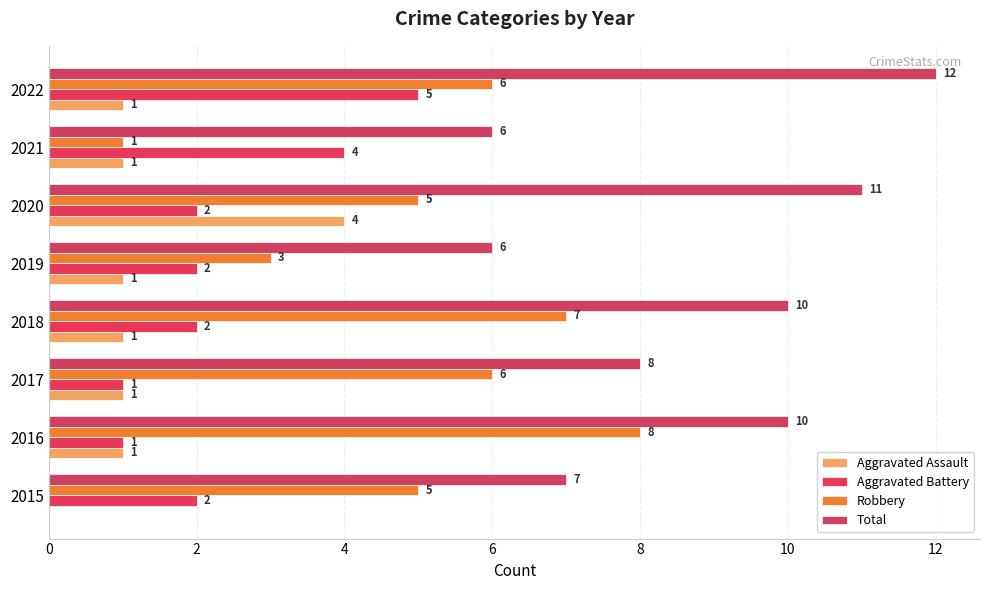

How many series are shown in this chart?

4